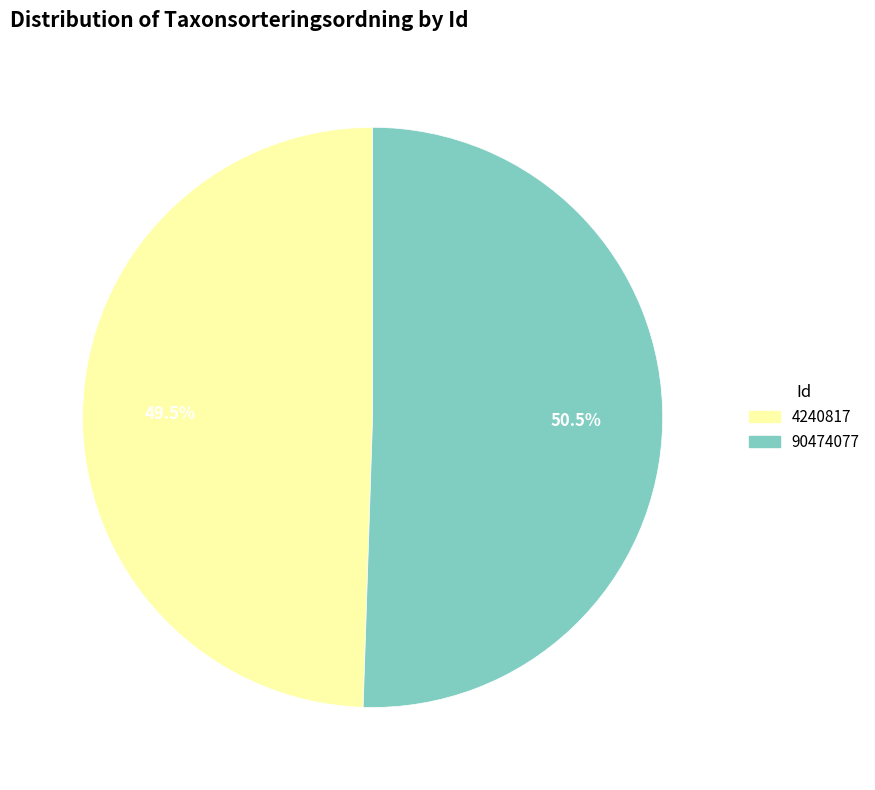

Is it true that 4240817 is 36% of the pie?

False